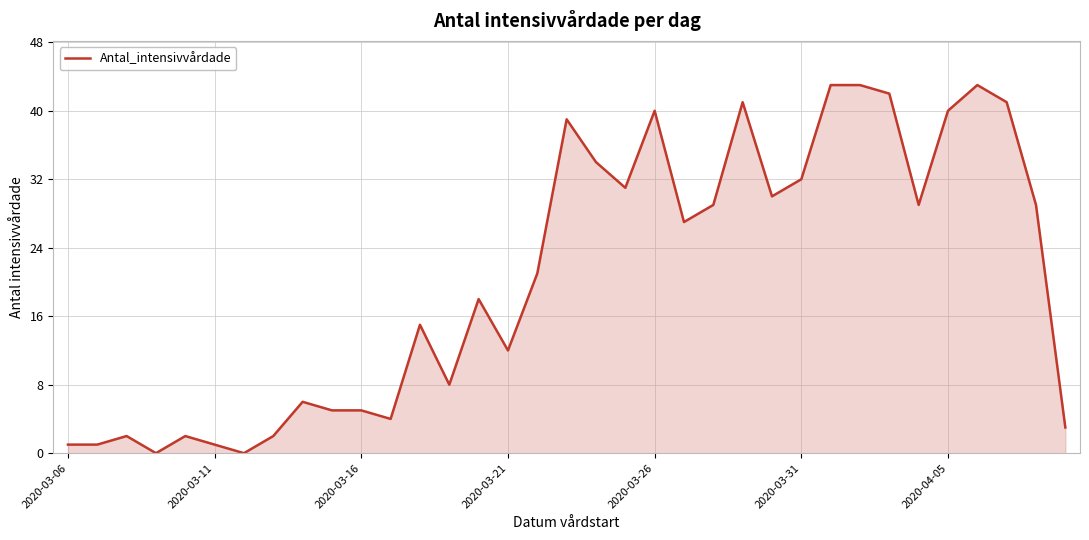

What is the difference between the maximum and minimum values?

43